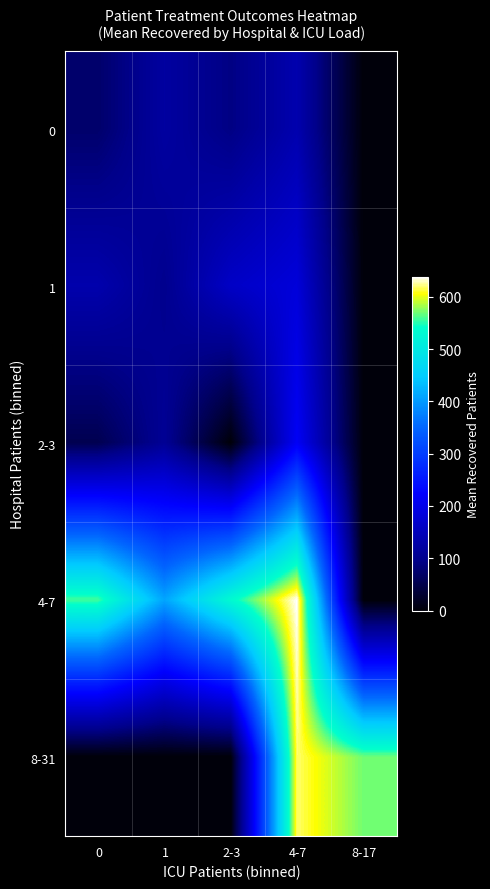

Reading left to right, list all the values displayed in this chart.

0: 0=72.7	1=120.2	2-3=91.0	4-7=135.3	8-17=0.0
1: 0=133.0	1=100.0	2-3=161.5	4-7=183.0	8-17=0.0
2-3: 0=53.2	1=107.5	2-3=0.0	4-7=214.7	8-17=0.0
4-7: 0=558.0	1=410.0	2-3=532.5	4-7=638.5	8-17=0.0
8-31: 0=0.0	1=0.0	2-3=0.0	4-7=618.8	8-17=570.0